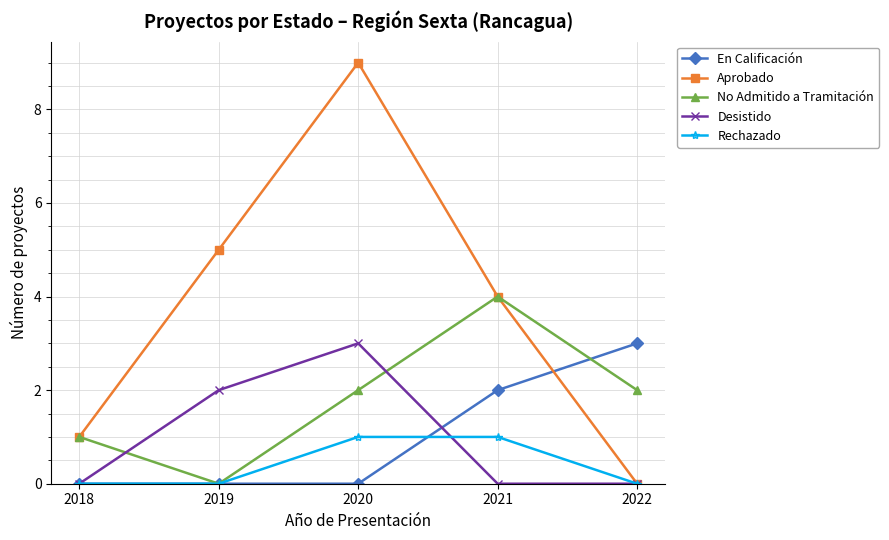

Is it true that No Admitido a Tramitación equals 1 at 2020?

False